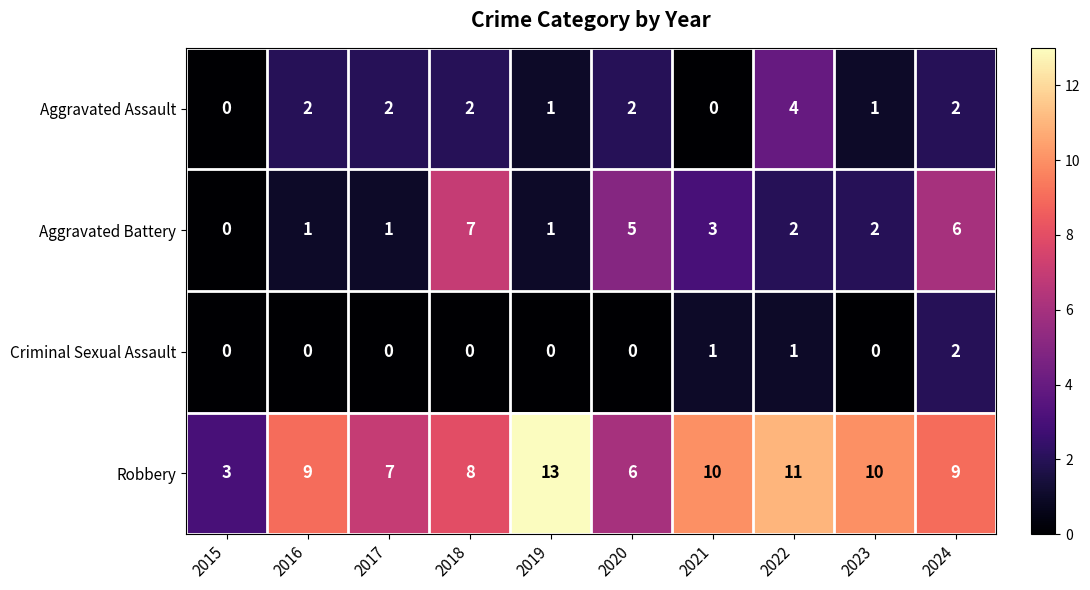

What is the sum of all Robbery values?

86